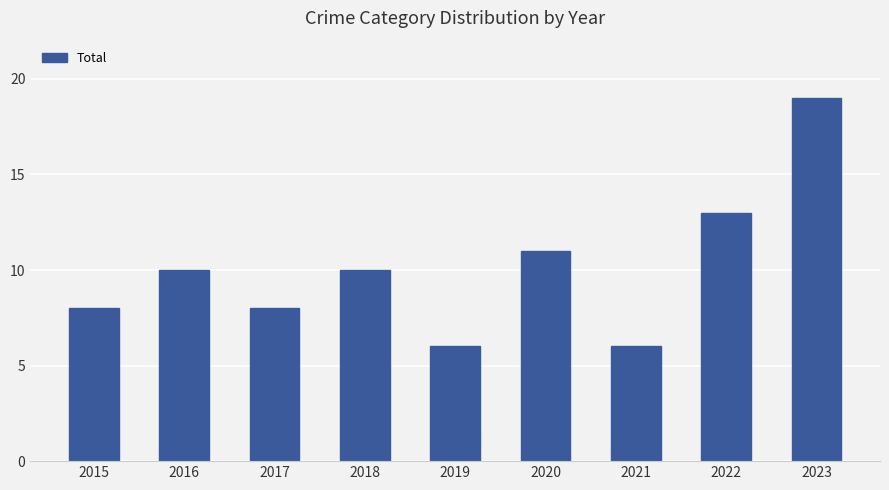

What is the smallest value displayed?

6